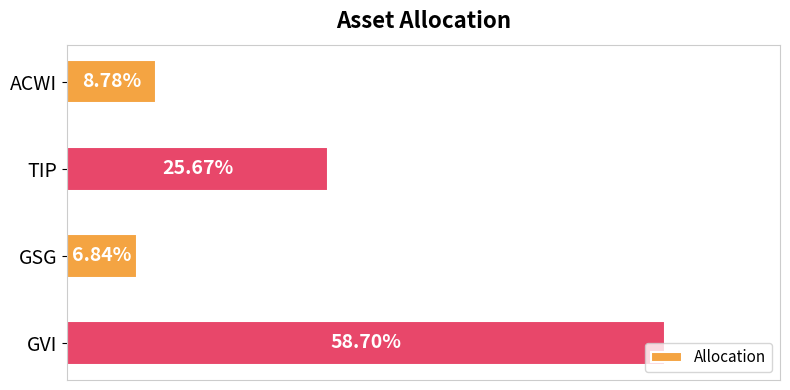

Are the bars horizontal?

Yes